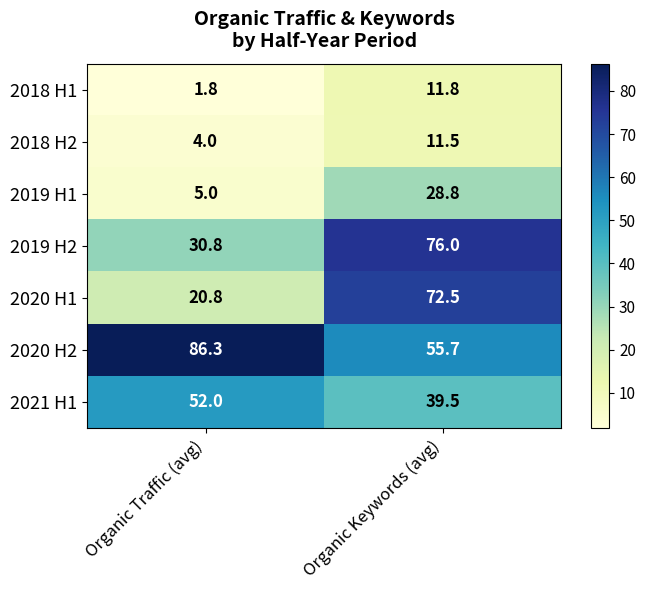

At which category is the sum across all series the highest?

Organic Keywords (avg)